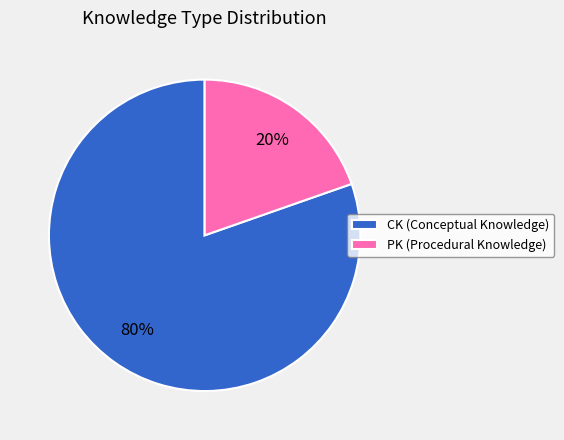

True or false: PK accounts for 20% of the total.

True